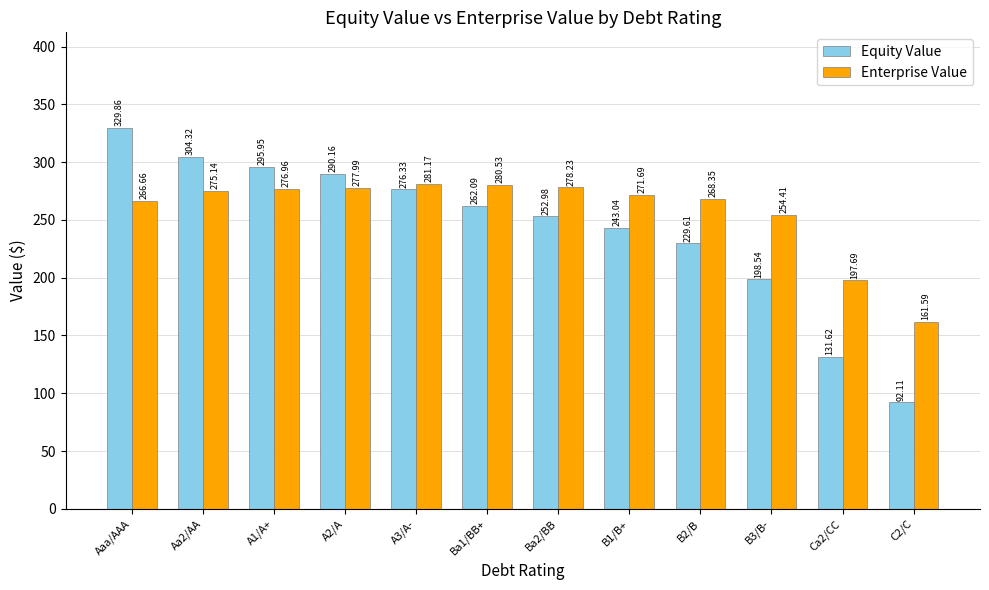

Which category has the lowest value in the Equity Value series?

C2/C